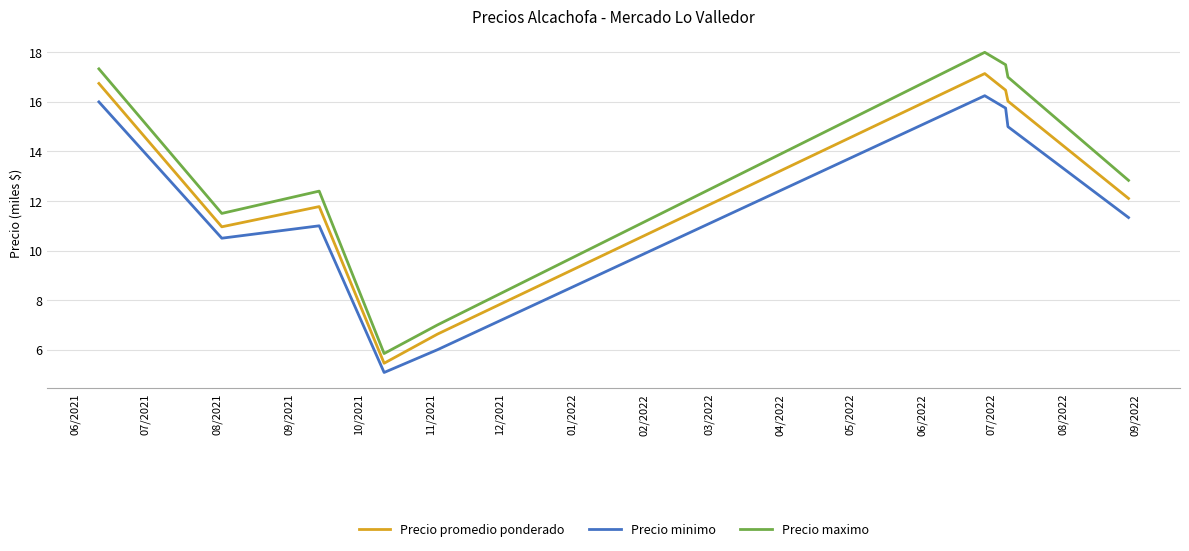

Which series has the widest spread of values?

Precio maximo